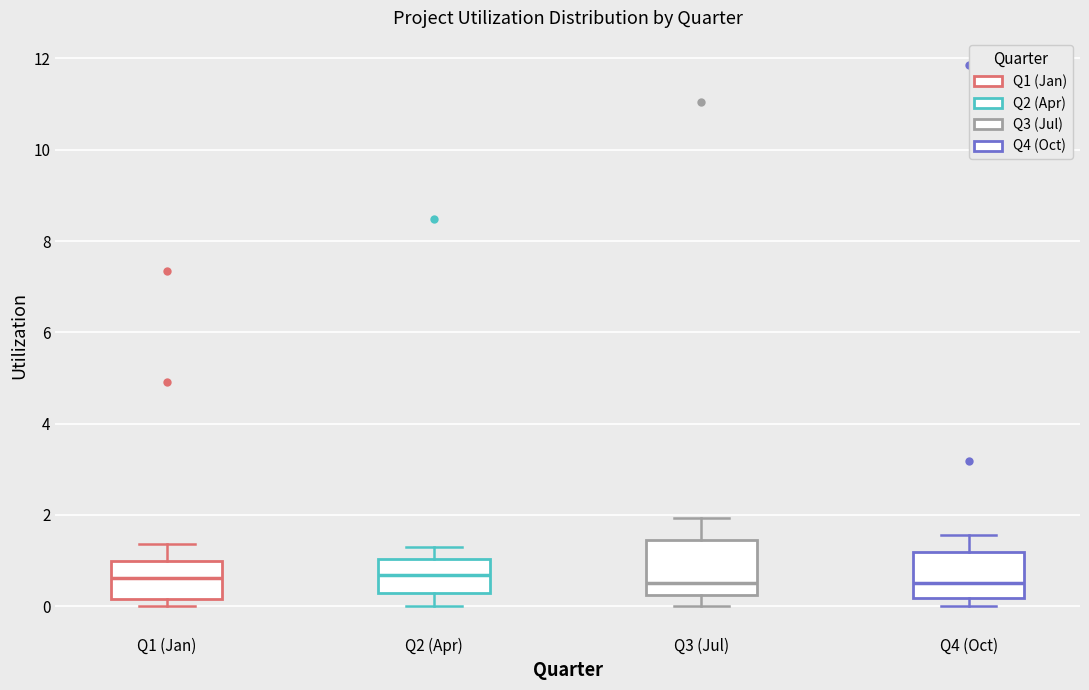

Where is the lower edge of the box for Q1 (Jan) on the y-axis? The values are not printed on the chart, so give them approximately, as read against the axis.

0.2